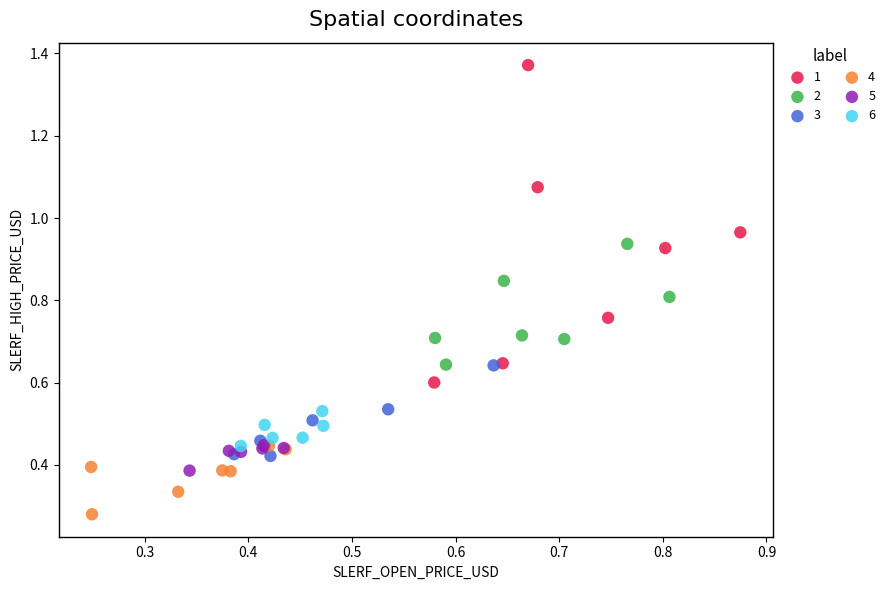

What are all the series names shown in the legend?

1, 2, 3, 4, 5, 6